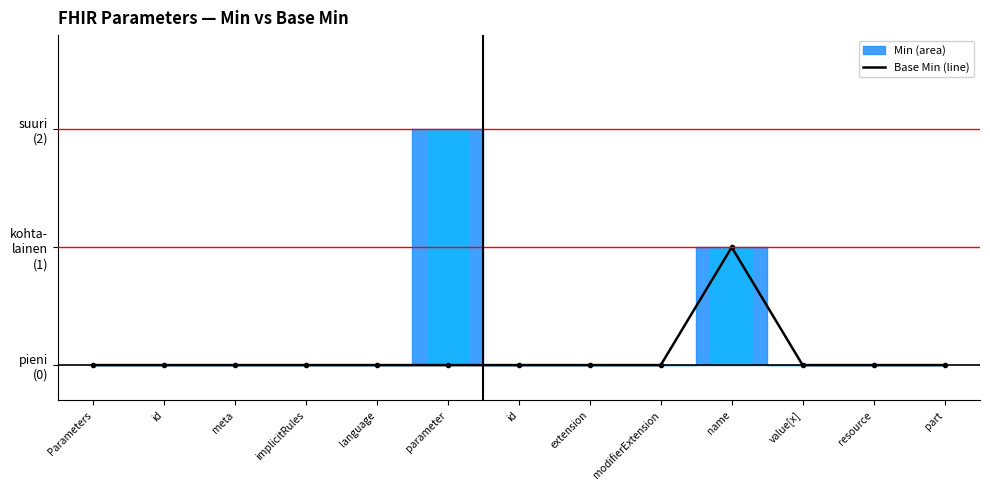

Reading left to right, extract all data points from this chart.

0	0	0	0	0	0	0	0	0	1	0	0	0